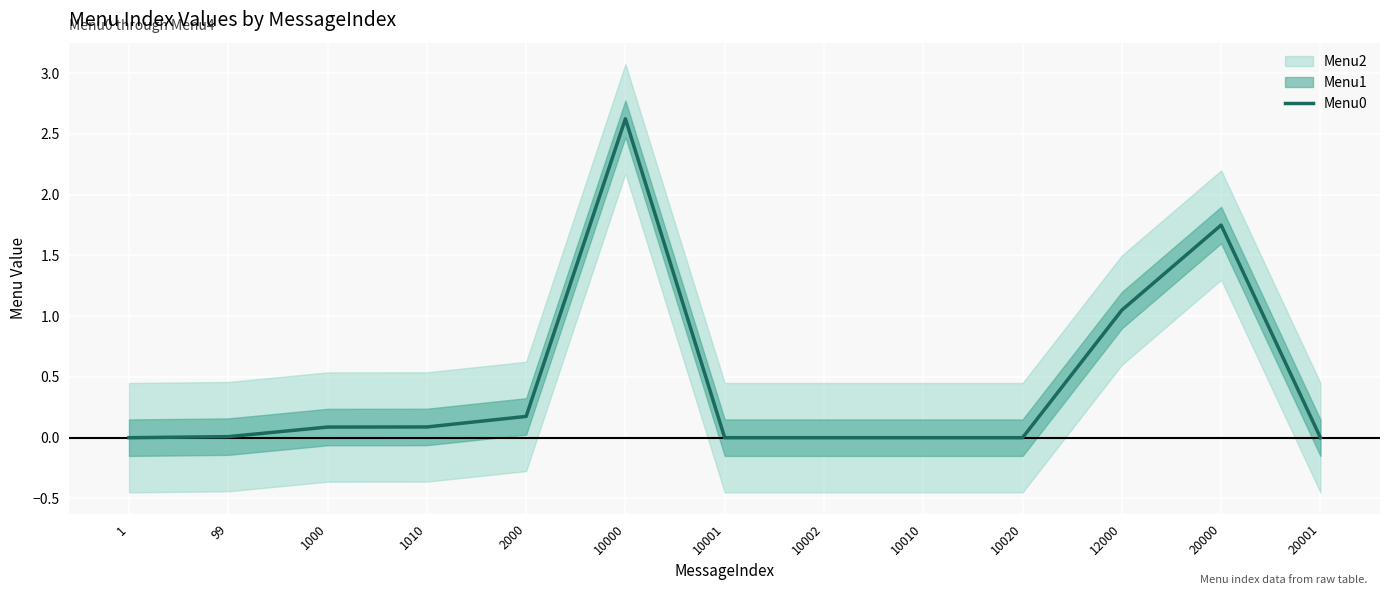

What is the difference between the maximum and minimum values?

2.6